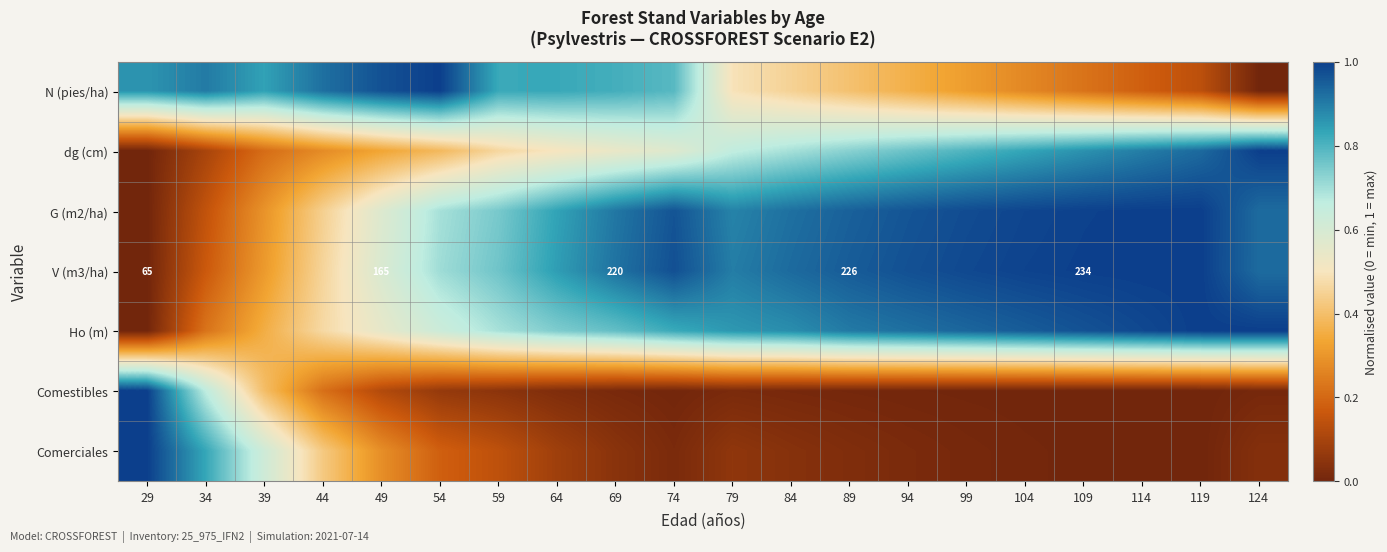

Read the Comerciales value at 59.

0.1